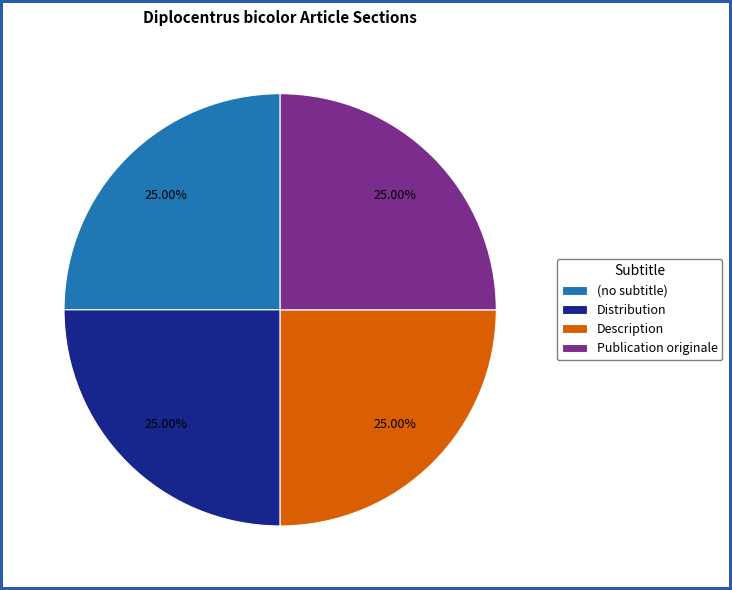

Approximately how many times larger is the value at (no subtitle) compared to Description?

1.0